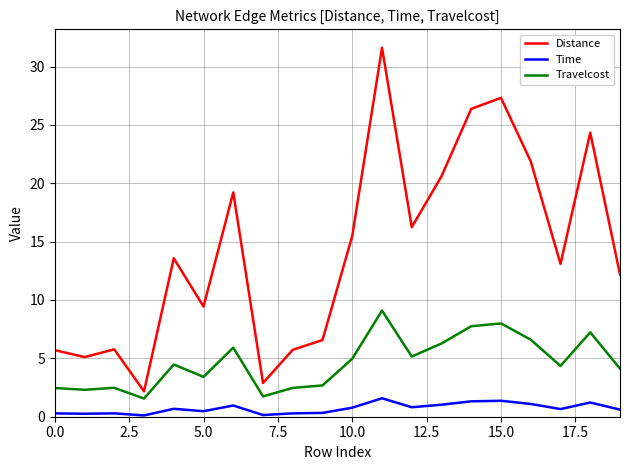

What is the maximum value for Distance?

31.6